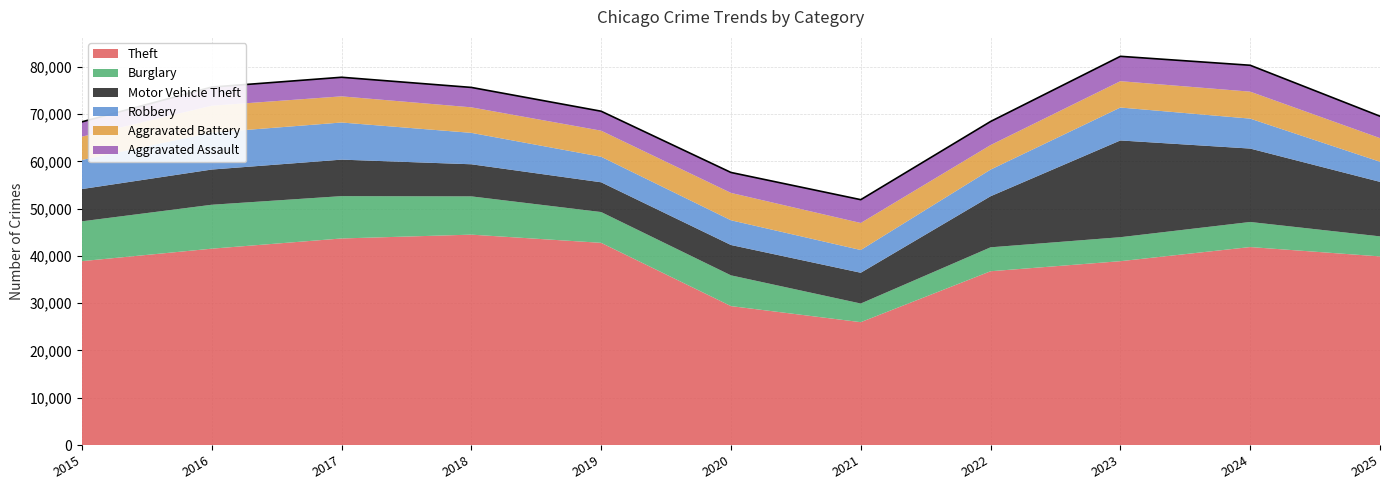

Which series has the largest range (max minus min)?

Theft